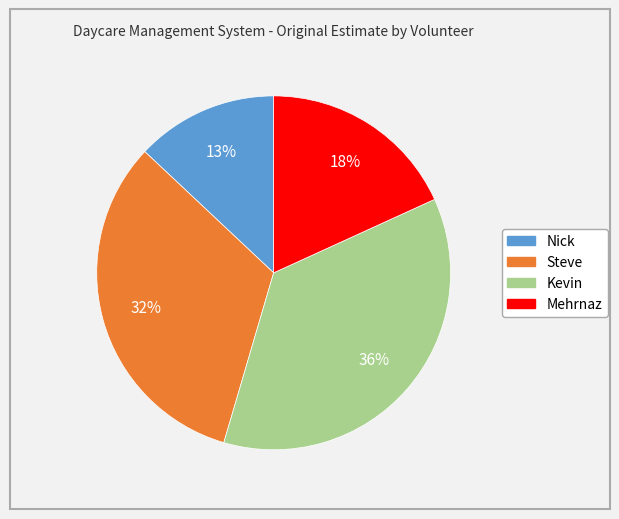

What percentage is the Steve slice, to the nearest percent?

32%